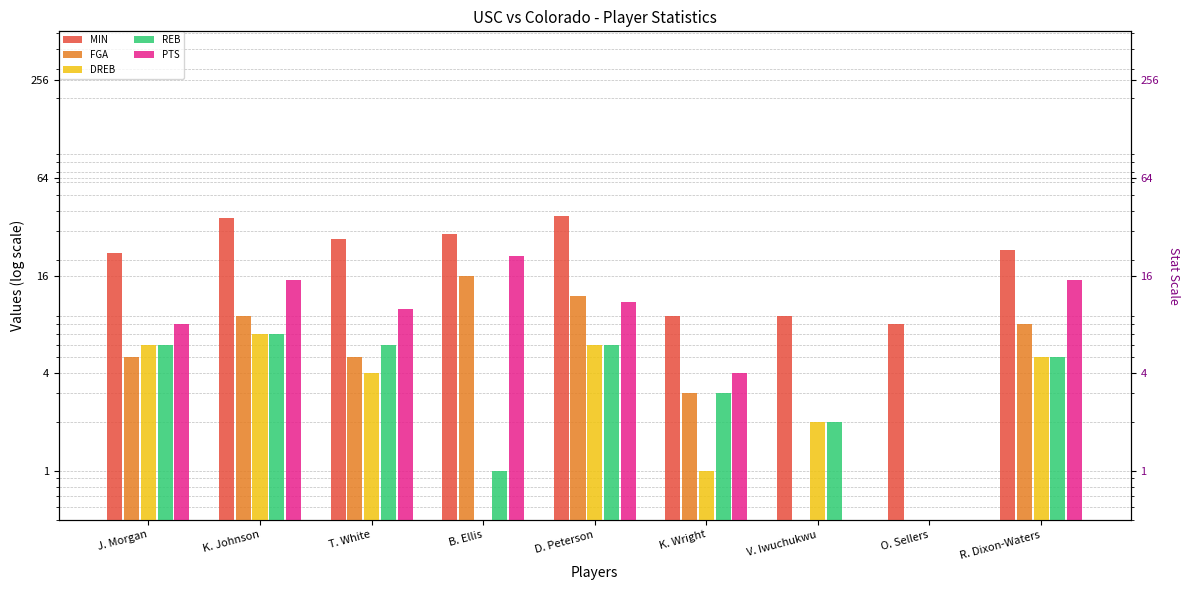

Reading left to right, extract all data points from this chart.

MIN: 22.0	36.0	27.0	29.0	37.0	9.0	9.0	8.0	23.0
FGA: 5.0	9.0	5.0	16.0	12.0	3.0	0.5	0.5	8.0
DREB: 6.0	7.0	4.0	0.5	6.0	1.0	2.0	0.5	5.0
REB: 6.0	7.0	6.0	1.0	6.0	3.0	2.0	0.5	5.0
PTS: 8.0	15.0	10.0	21.0	11.0	4.0	0.5	0.5	15.0